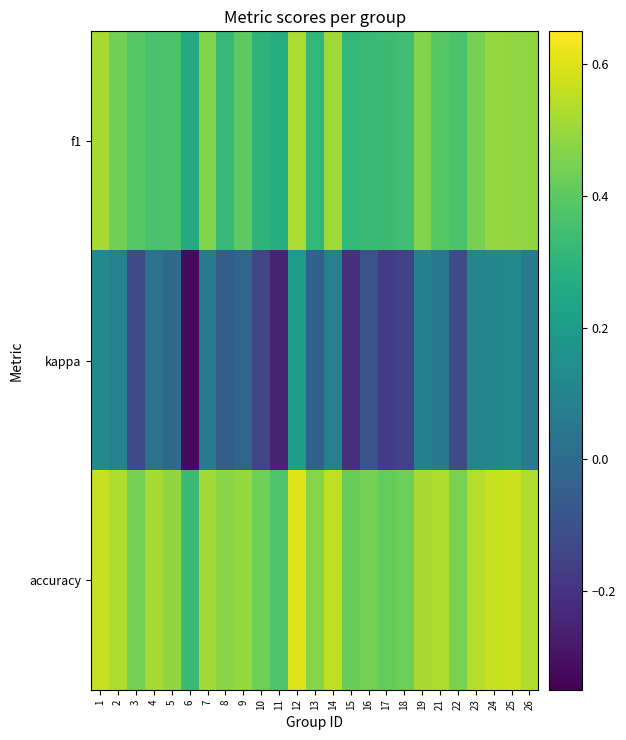

Reading left to right, what are all the values shown in this chart?

f1: 1=0.5	2=0.4	3=0.4	4=0.4	5=0.4	6=0.3	7=0.5	8=0.3	9=0.4	10=0.3	11=0.3	12=0.5	13=0.3	14=0.5	15=0.3	16=0.3	17=0.3	18=0.3	19=0.5	21=0.4	22=0.4	23=0.4	24=0.5	25=0.5	26=0.5
kappa: 1=0.1	2=0.1	3=-0.1	4=0.0	5=-0.0	6=-0.3	7=0.1	8=-0.1	9=-0.0	10=-0.1	11=-0.2	12=0.2	13=-0.0	14=0.1	15=-0.2	16=-0.1	17=-0.2	18=-0.2	19=0.1	21=0.1	22=-0.1	23=0.1	24=0.1	25=0.1	26=0.1
accuracy: 1=0.6	2=0.5	3=0.4	4=0.5	5=0.5	6=0.3	7=0.5	8=0.5	9=0.5	10=0.4	11=0.4	12=0.6	13=0.5	14=0.6	15=0.4	16=0.4	17=0.4	18=0.4	19=0.5	21=0.5	22=0.4	23=0.5	24=0.6	25=0.6	26=0.5